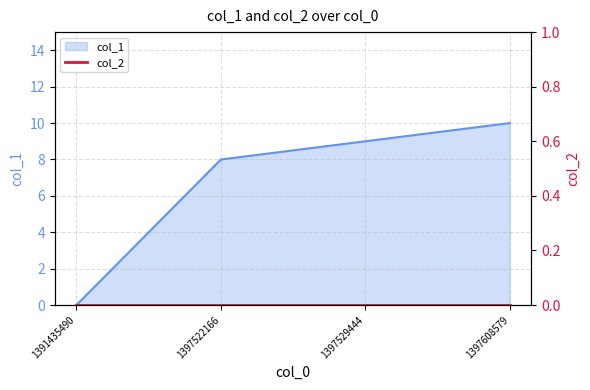

What is the maximum value shown in the chart?

10